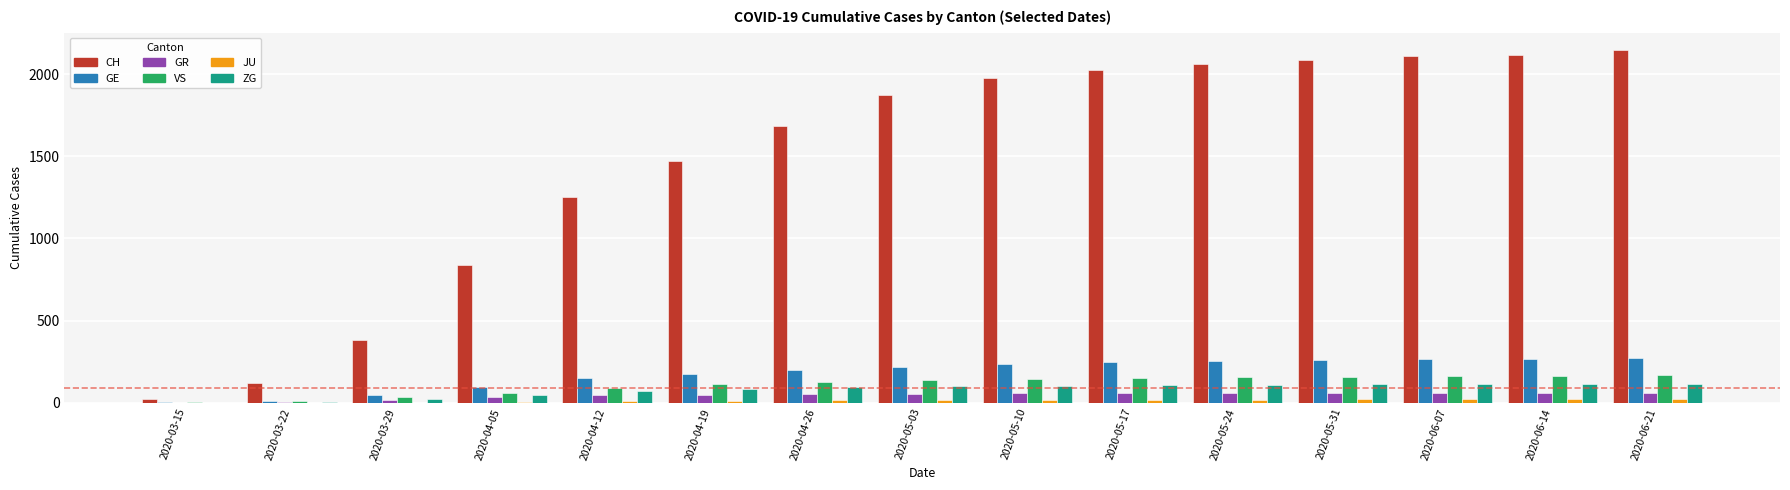

The value of GE at 2020-06-07 is 265. True or false?

True